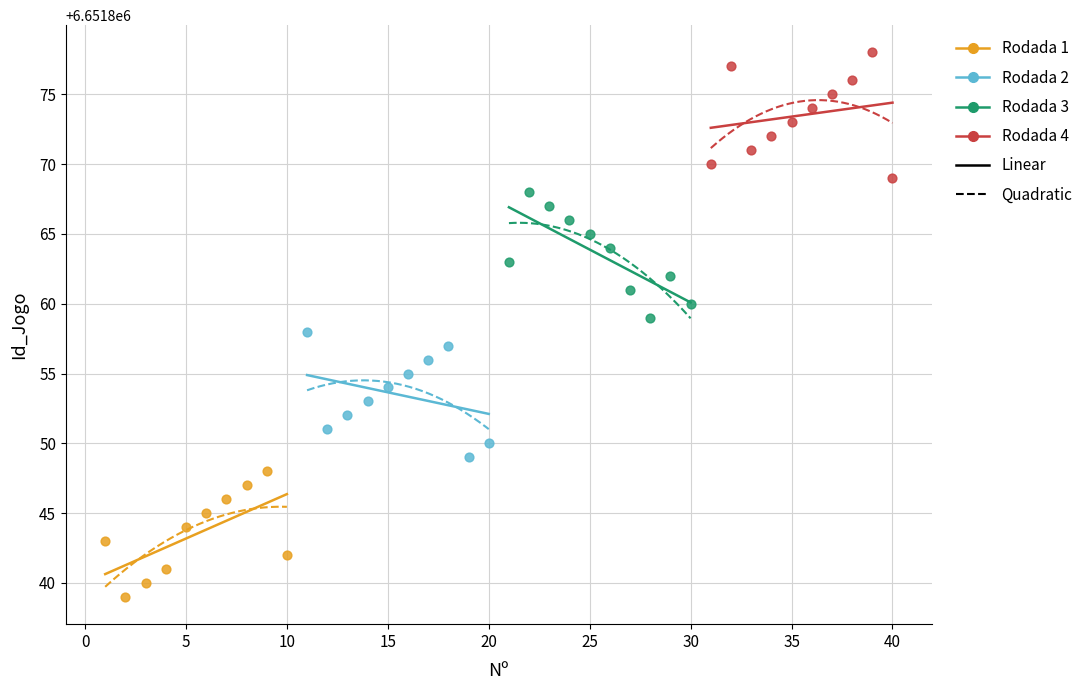

Which series contains the lowest Y value?

Rodada 1